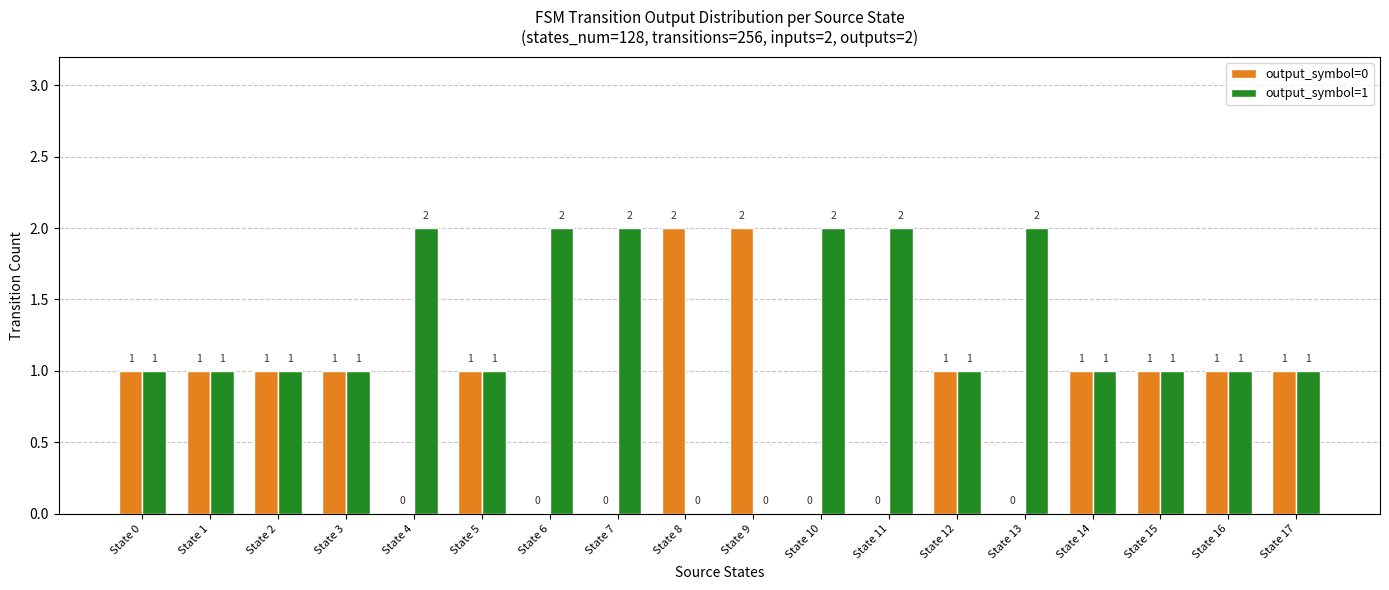

Are the bars grouped side by side (vs. stacked)?

Yes